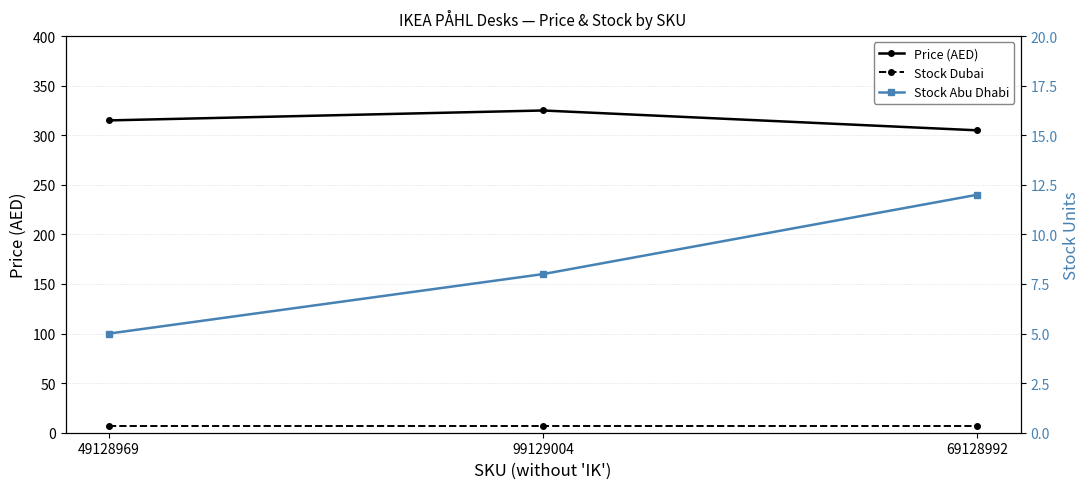

What is the label of the 1st point from the right?

69128992